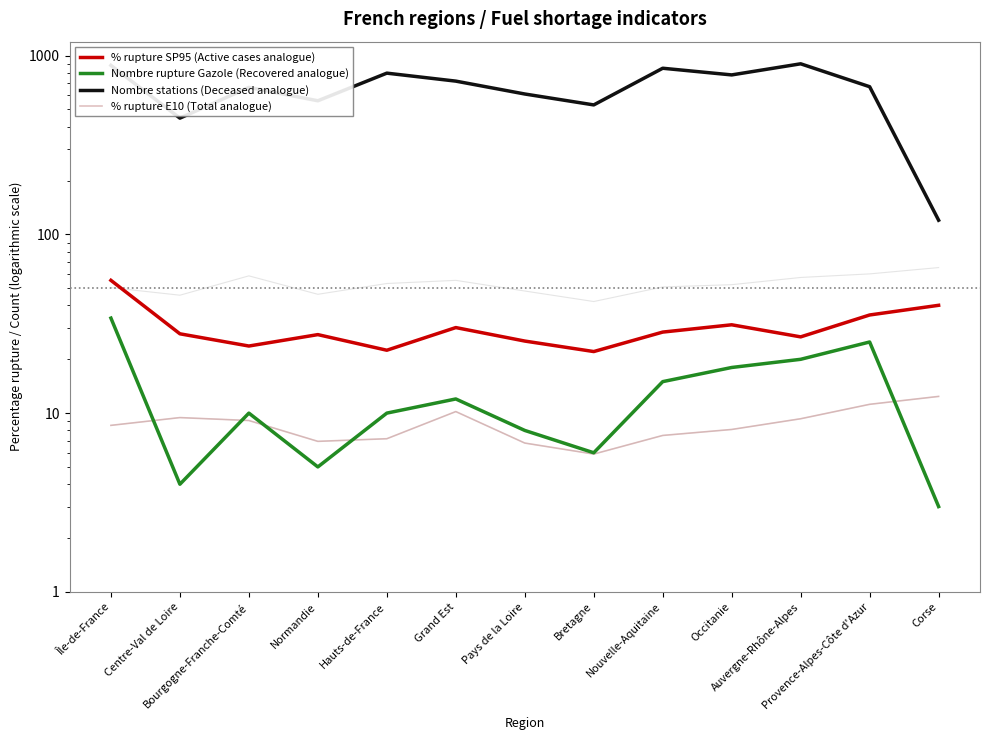

What is the sum of all % rupture E10 (Total analogue) values?

112.6